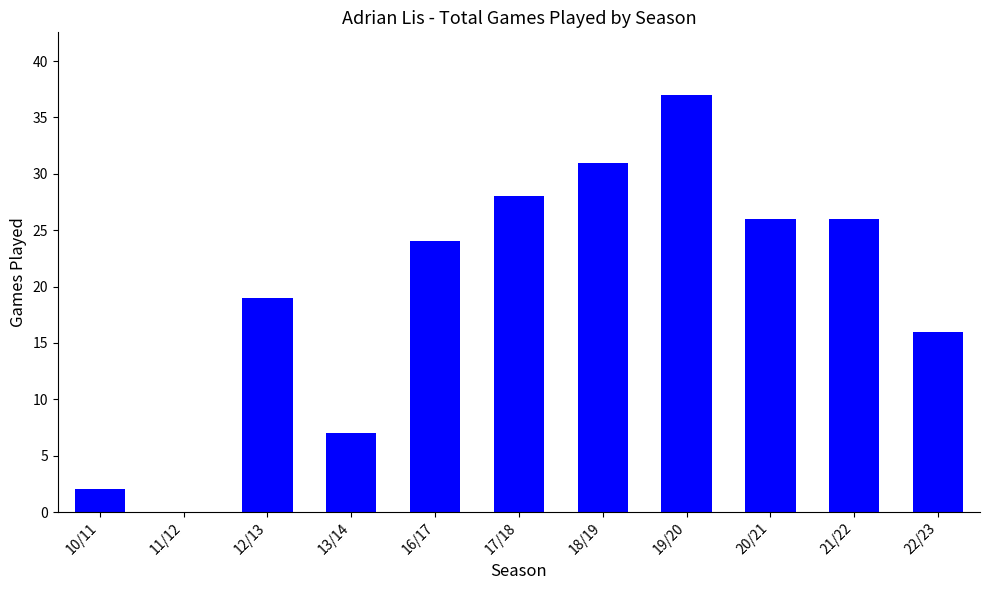

How many positive values are there?

10